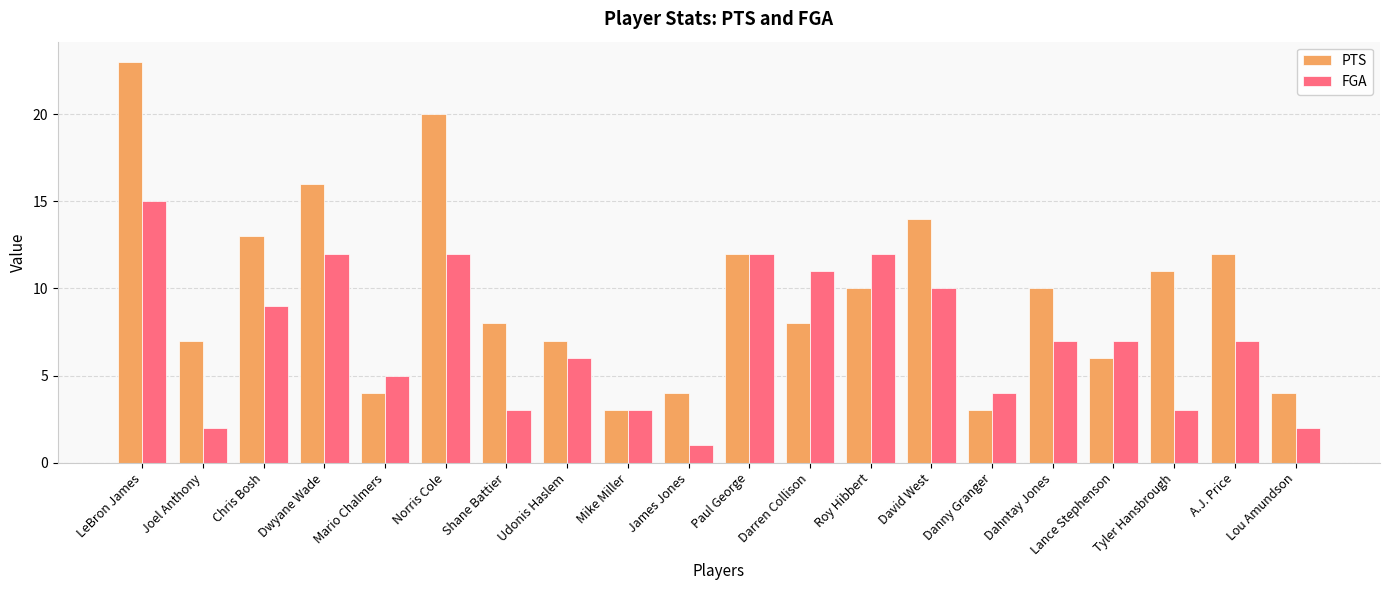

Which series has the largest range (max minus min)?

PTS